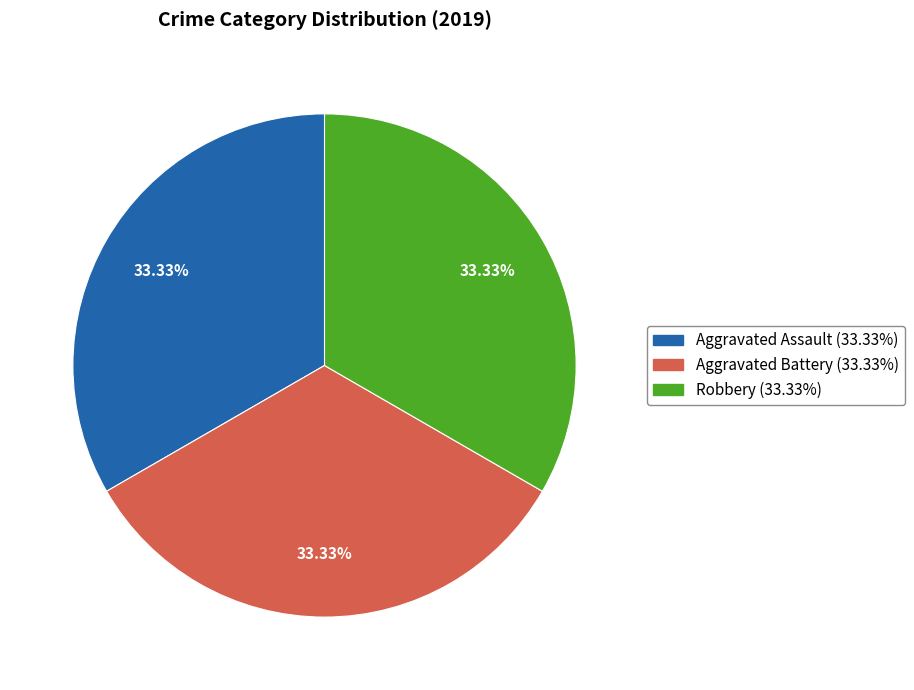

Does any single category account for the majority?

No